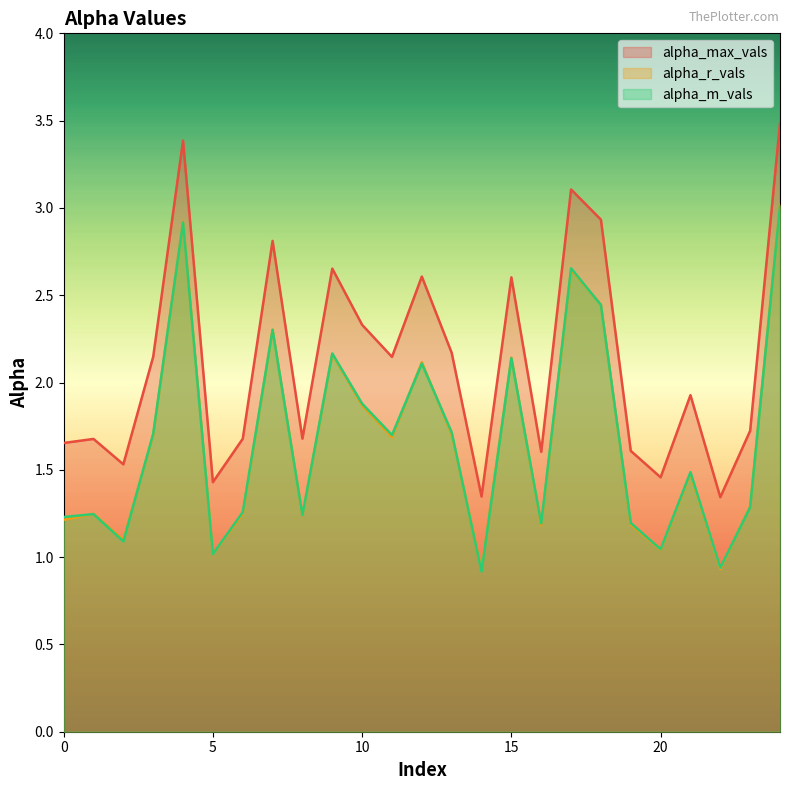

Does the chart have visible grid lines?

No